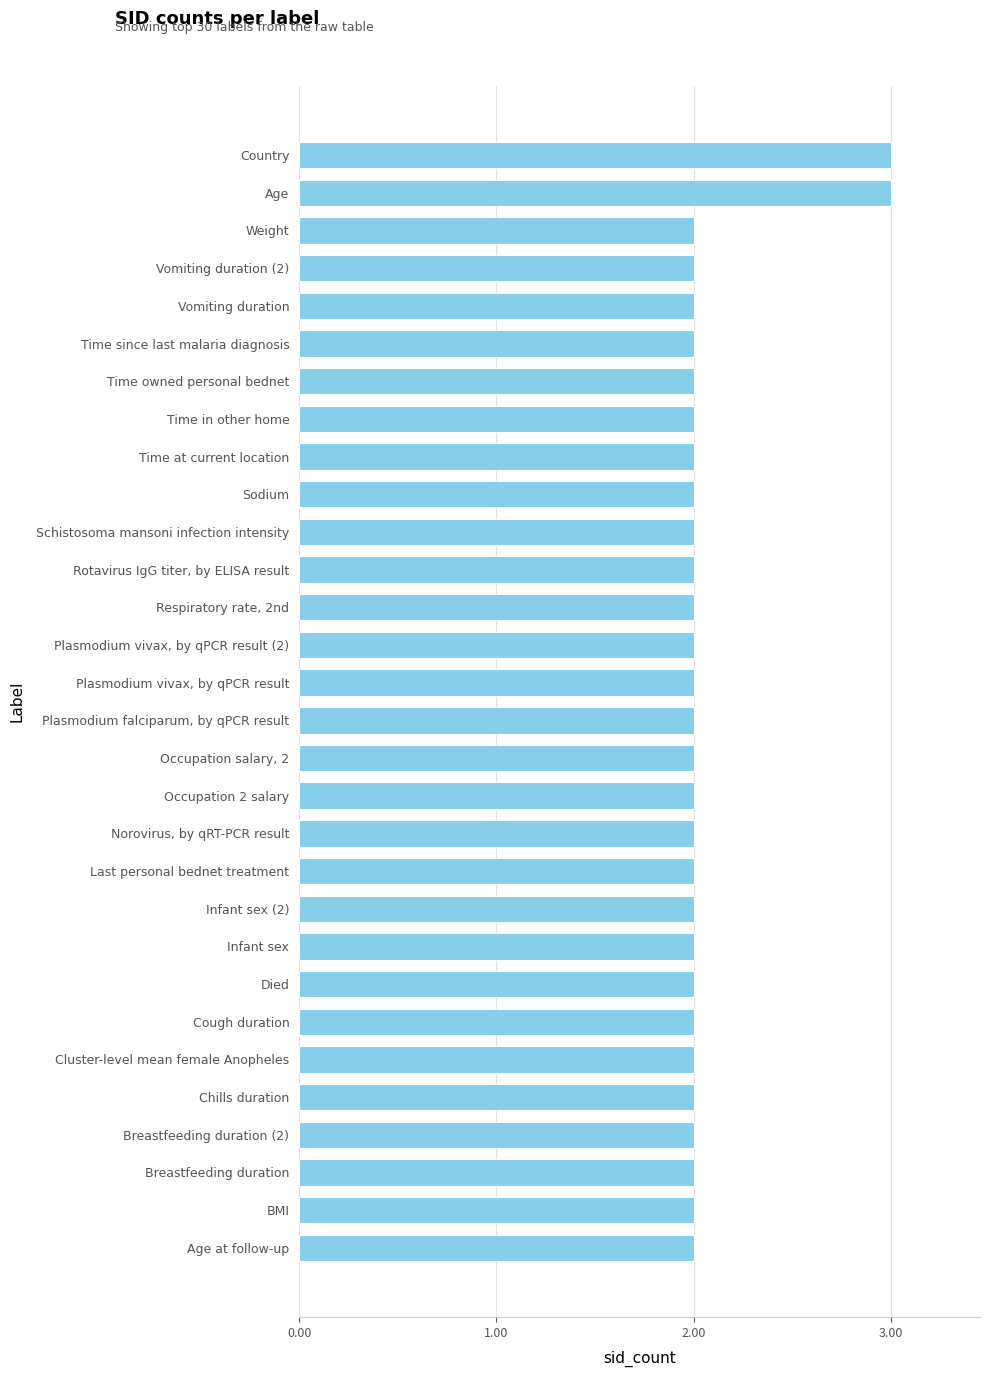

The chart shows a value of 3 at Country. True or false?

True